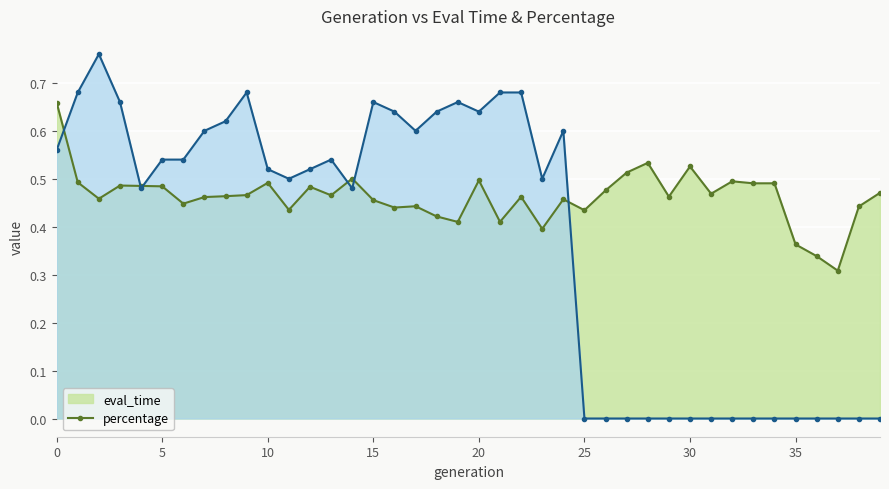

True or false: percentage has more than 2 points higher than both neighbors.

True